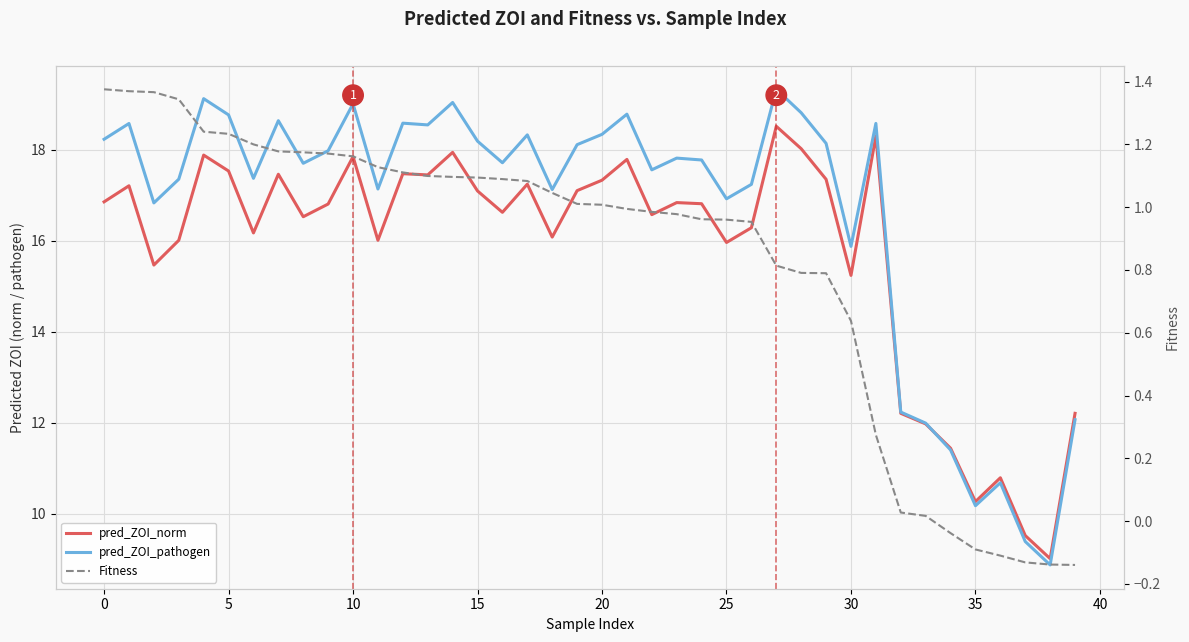

How many distinct data groups are displayed?

3